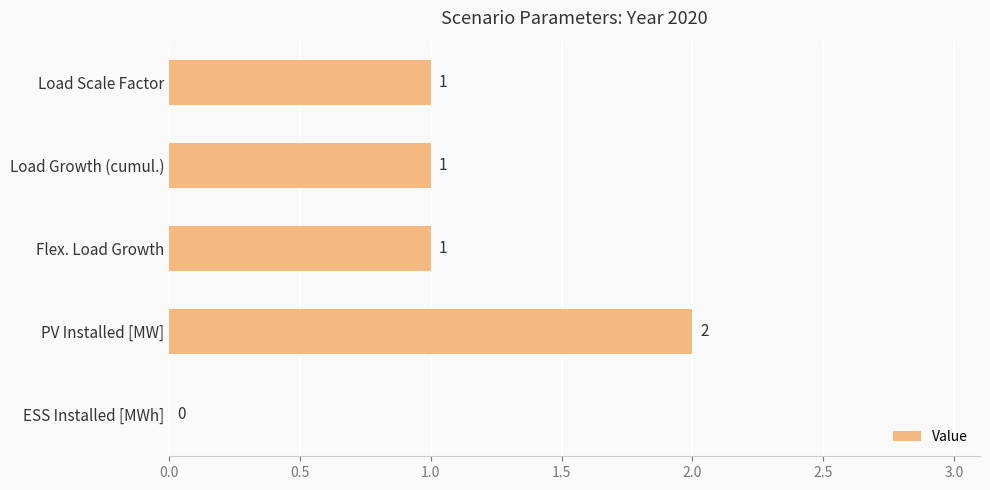

Between Load Growth (cumul.) and ESS Installed [MWh], which is larger?

Load Growth (cumul.)